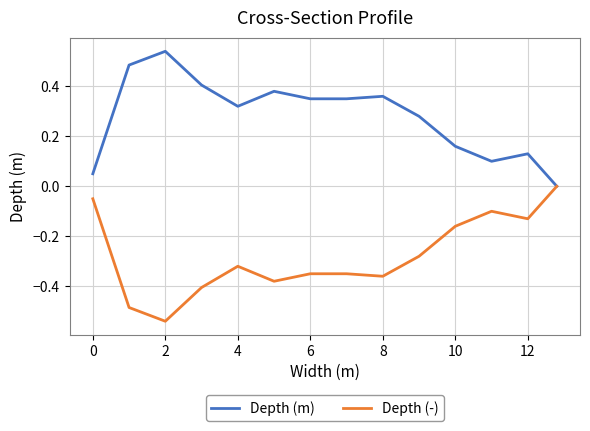

Which series has the largest total across all categories?

Depth (m)